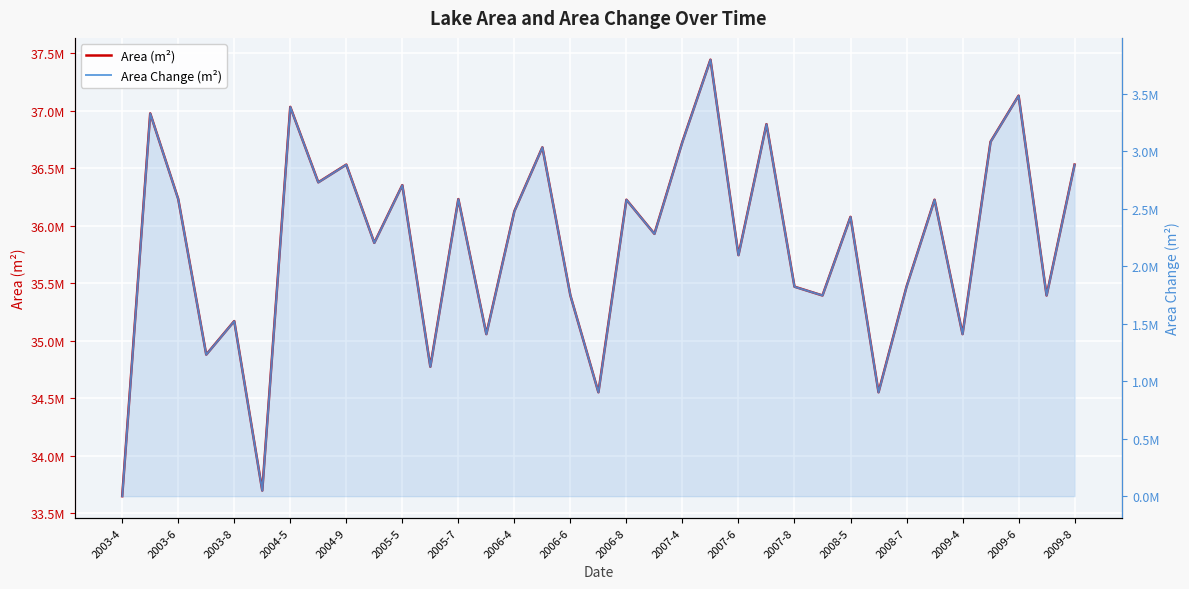

True or false: Area (m²) and Area Change (m²) intersect in this chart.

False